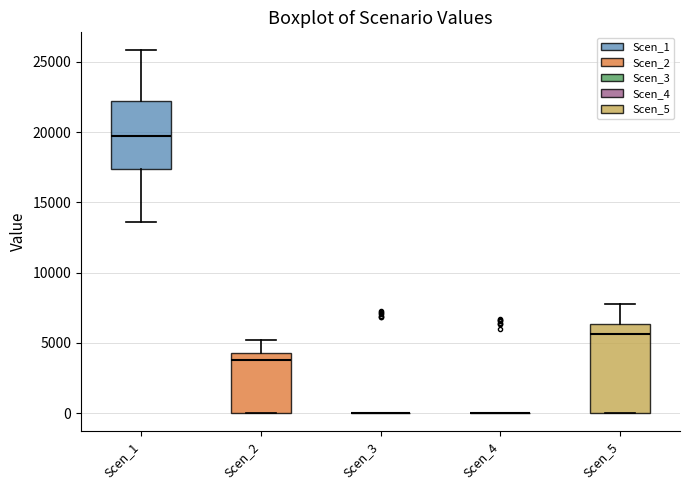

Reading left to right, read every box against the y-axis: the position of its median line, the range the box covers, and the ends of its whiskers. The values are not printed on the chart, so give them approximately, as read against the axis.

Scen_1: median 19500, box 17500 to 22000, whiskers 13500 to 26000
Scen_2: median 4000, box 0 to 4500, whiskers 0 to 5000
Scen_3: box collapsed to a line at 0, whiskers 0 to 0
Scen_4: box collapsed to a line at 0, whiskers 0 to 0
Scen_5: median 5500, box 0 to 6500, whiskers 0 to 7500